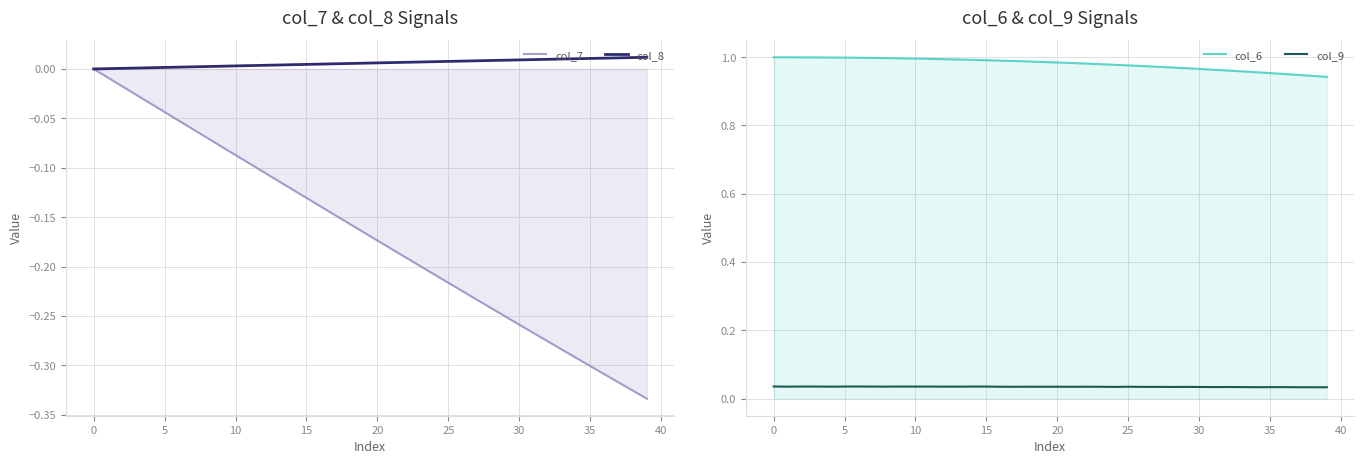

Rank the series by their maximum value, from lowest to highest.

col_7, col_8, col_9, col_6